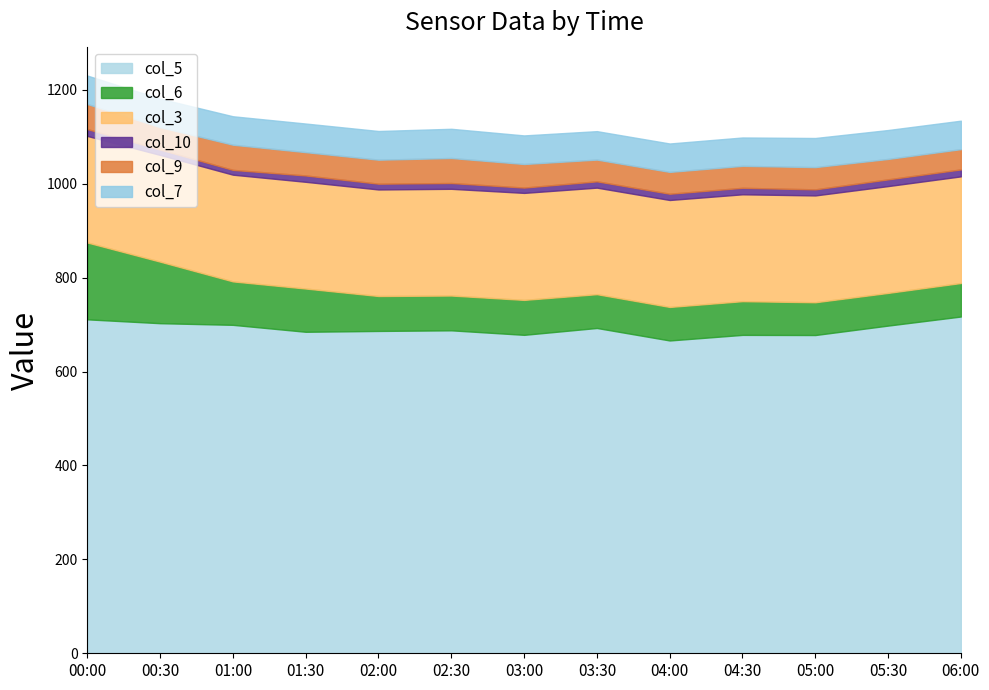

Which has a higher value, 04:30 or 03:30?

03:30